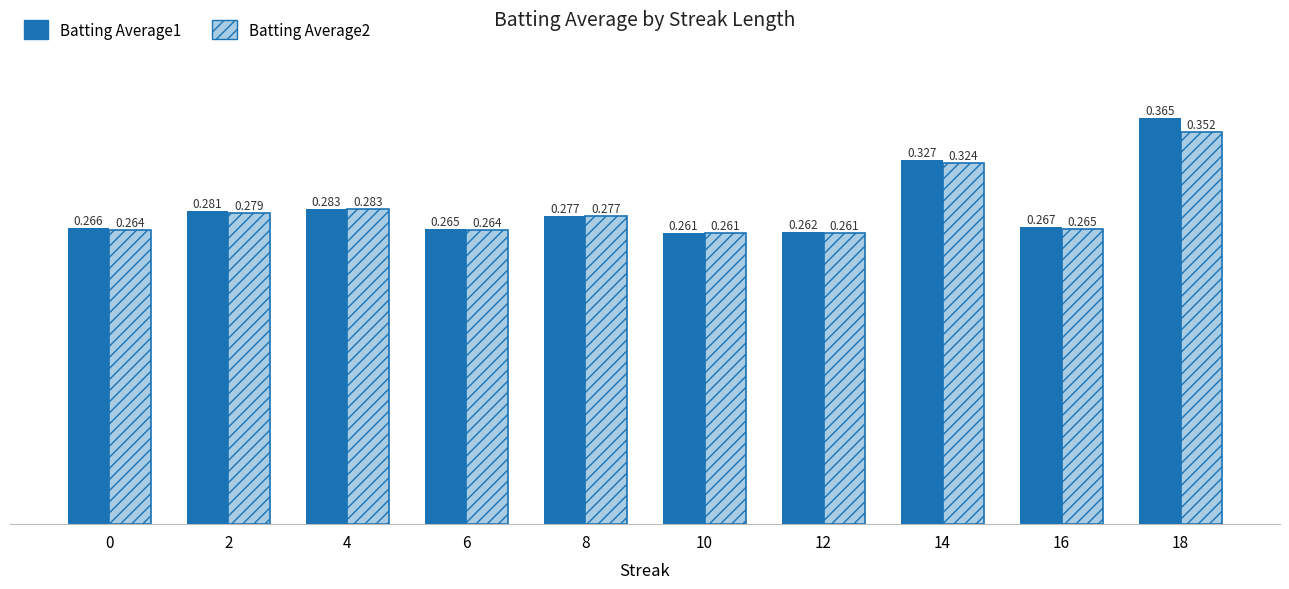

At which category is the sum across all series the highest?

18